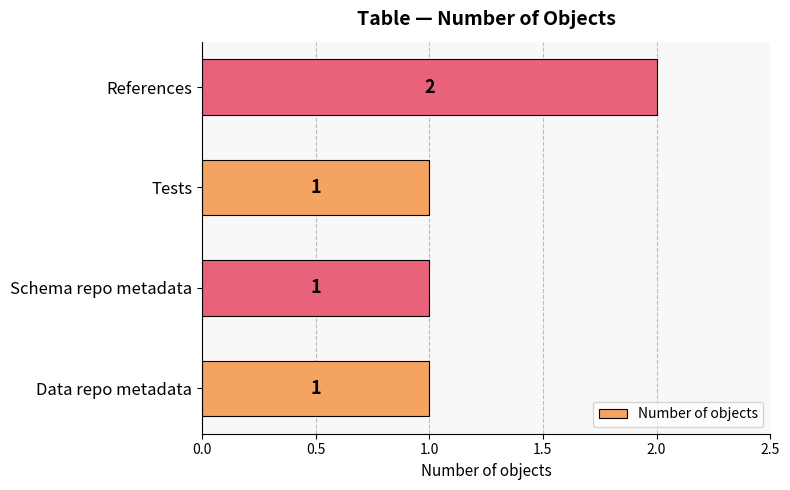

What is the change in value from Data repo metadata to References?

+1